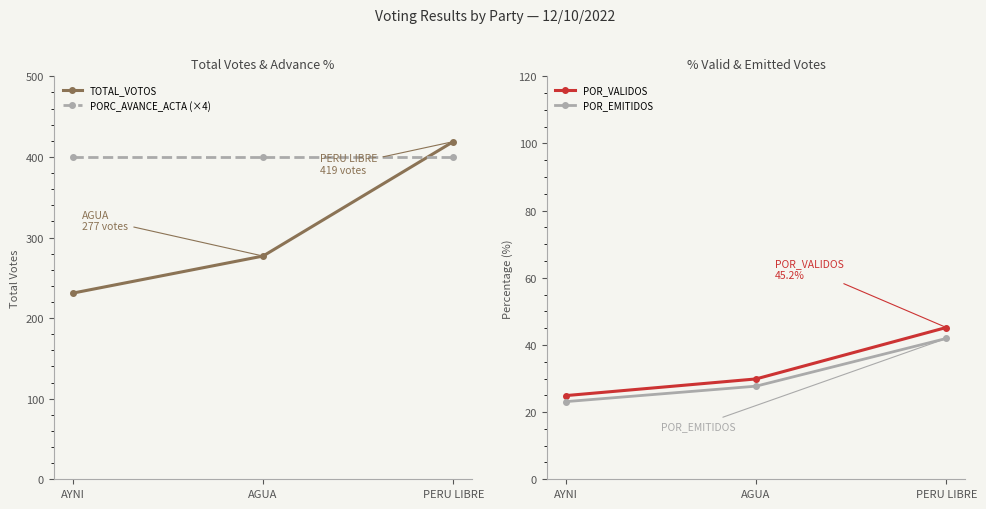

What are all the series names shown in the legend?

TOTAL_VOTOS, PORC_AVANCE_ACTA (×4), POR_VALIDOS, POR_EMITIDOS